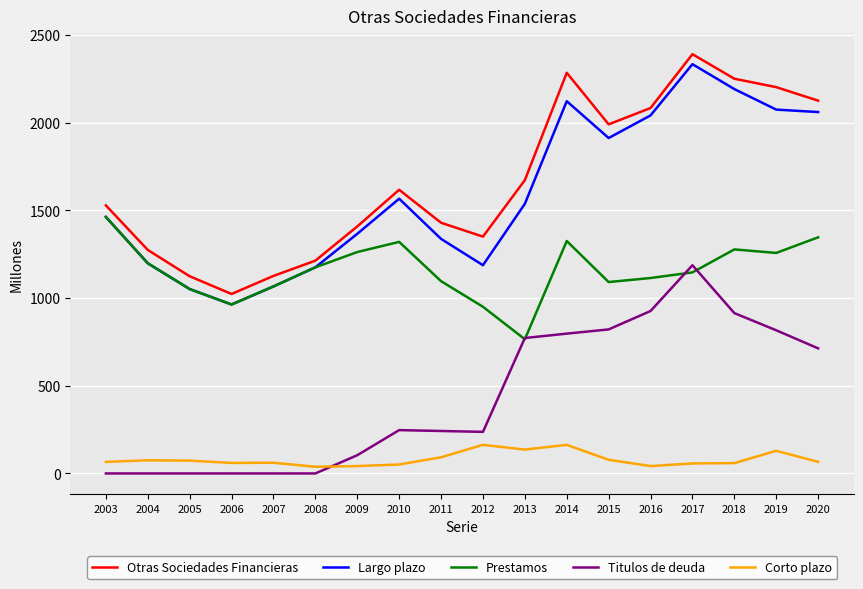

True or false: Largo plazo and Otras Sociedades Financieras intersect in this chart.

False